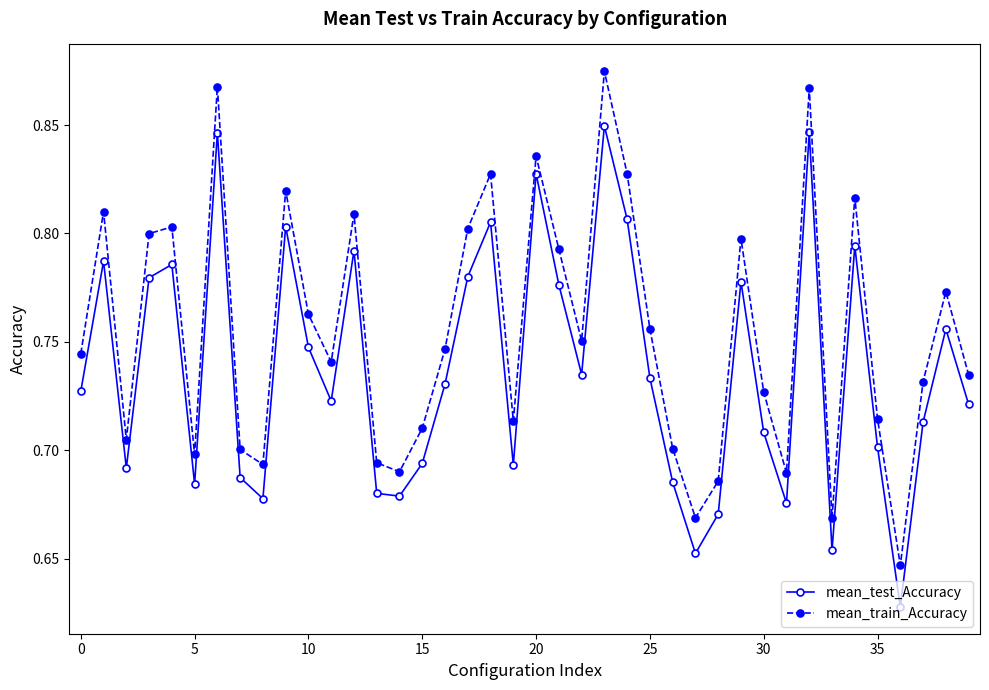

What is the sum of all mean_train_Accuracy values?

30.2